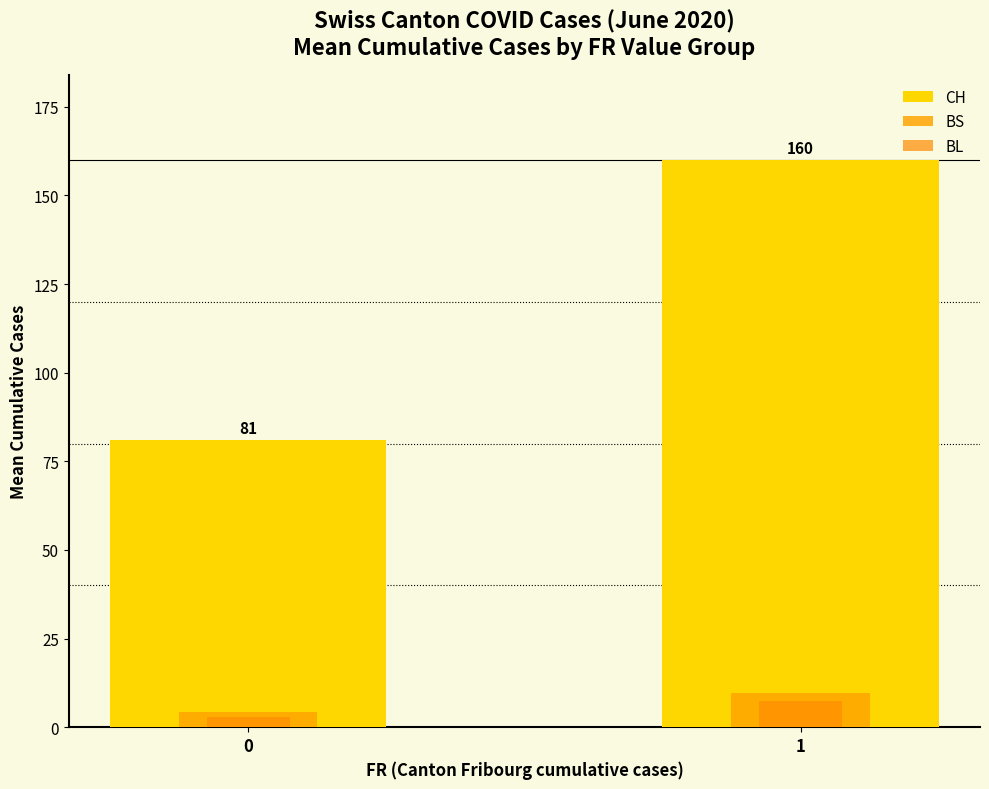

Is the value of BL at 0 greater than the value of CH at 0?

No